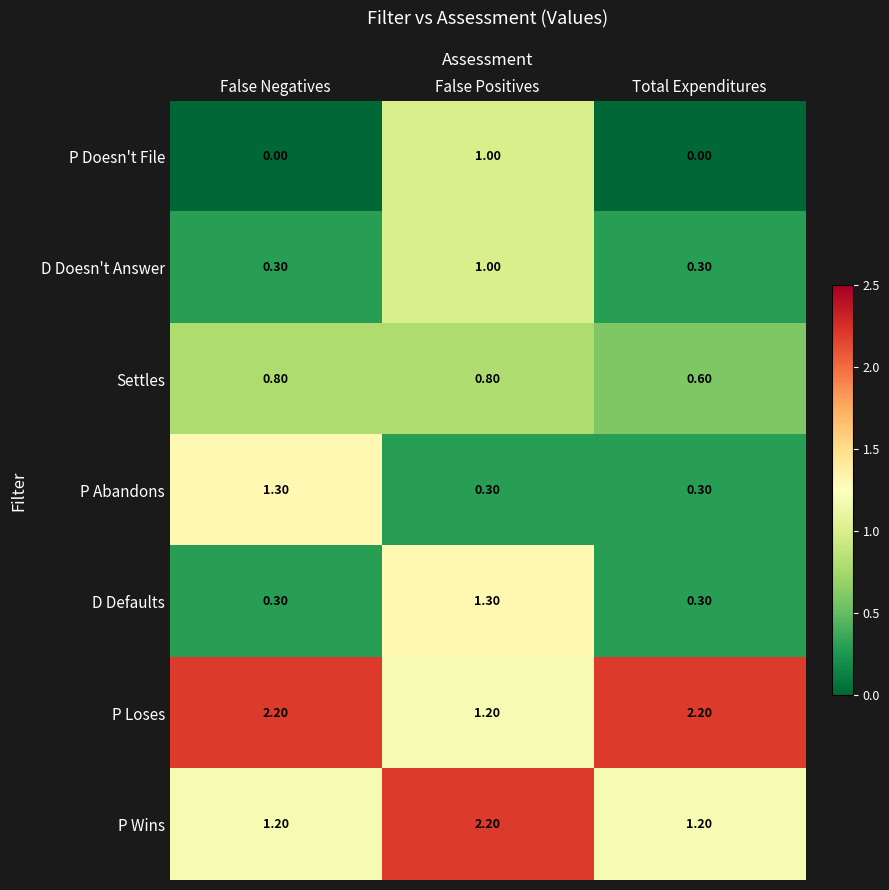

What is the spread (max minus min) of values at False Positives?

1.9